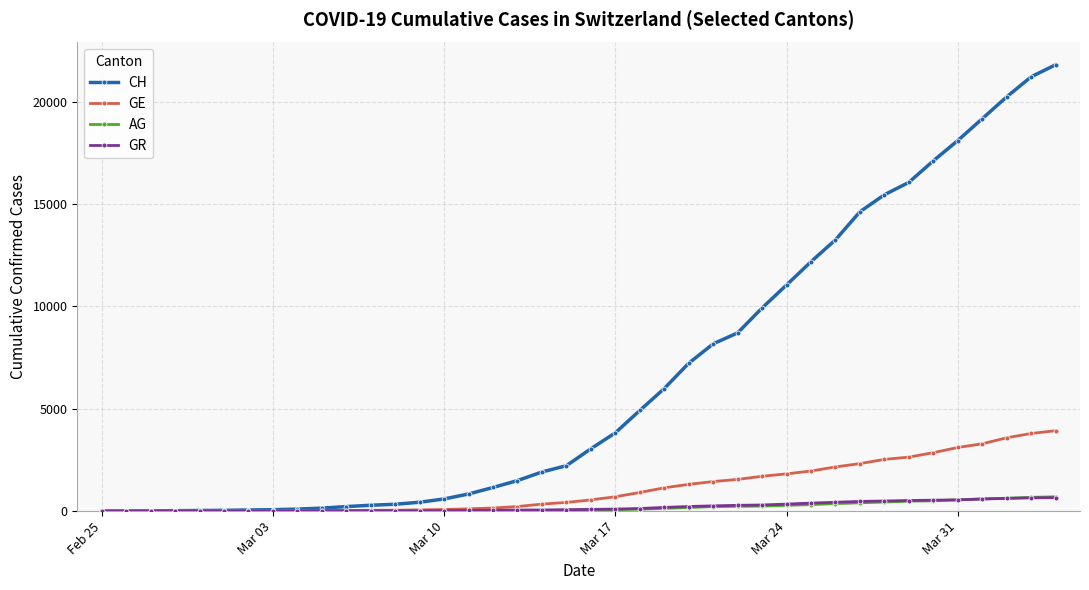

Which series has the largest range (max minus min)?

CH